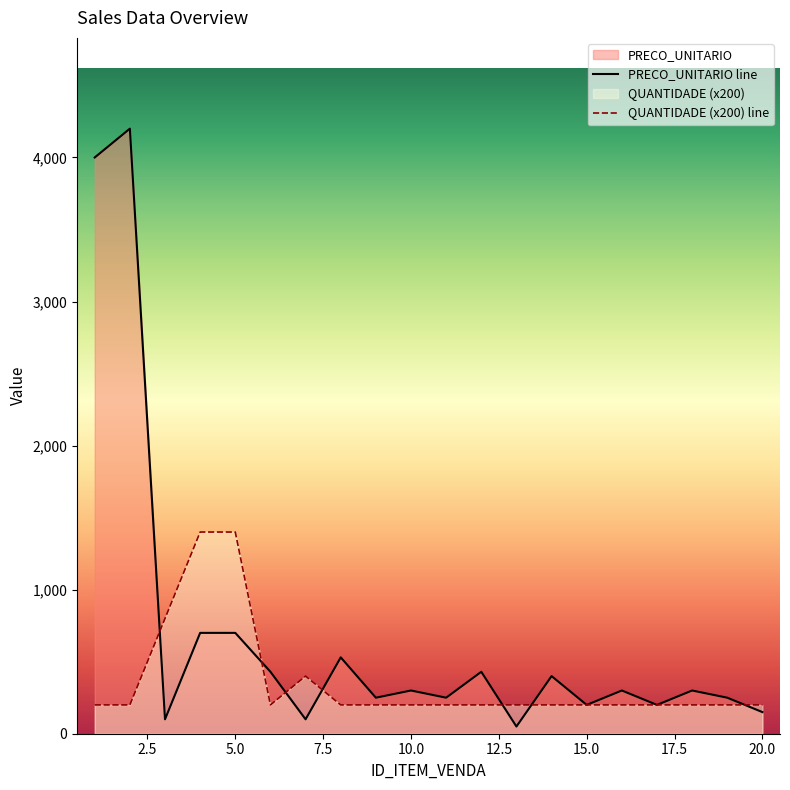

How many lines are shown in the chart?

2